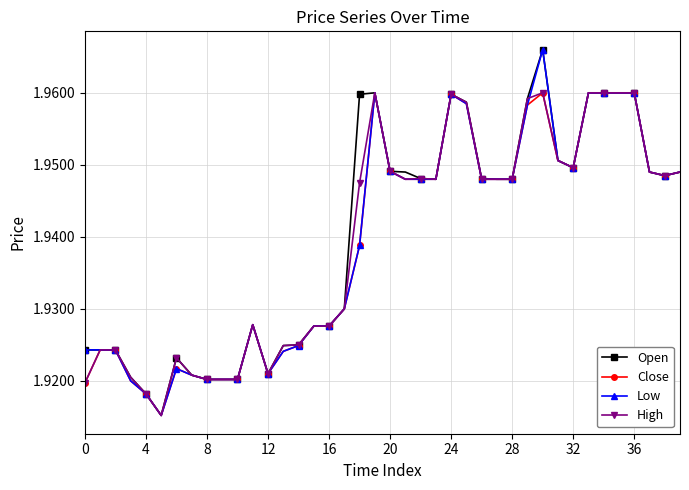

True or false: High has more than 0 interior local peaks.

True